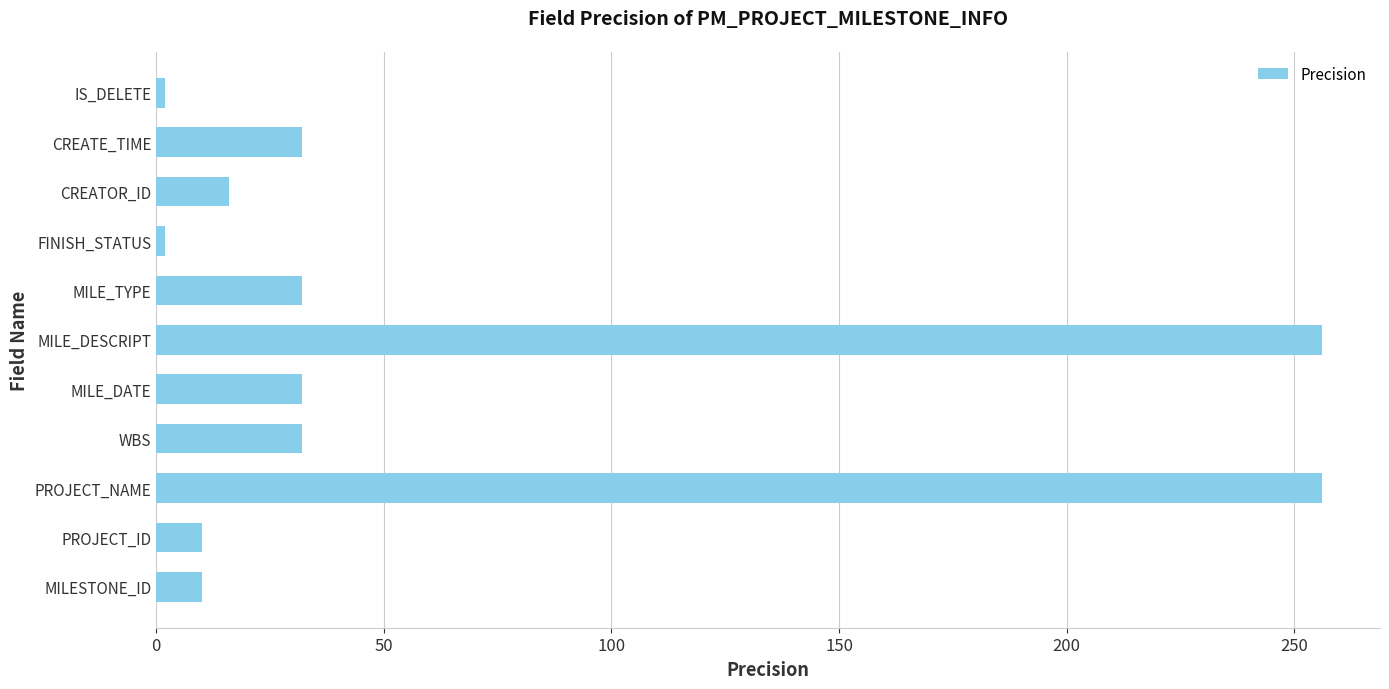

What is the greatest value displayed?

256